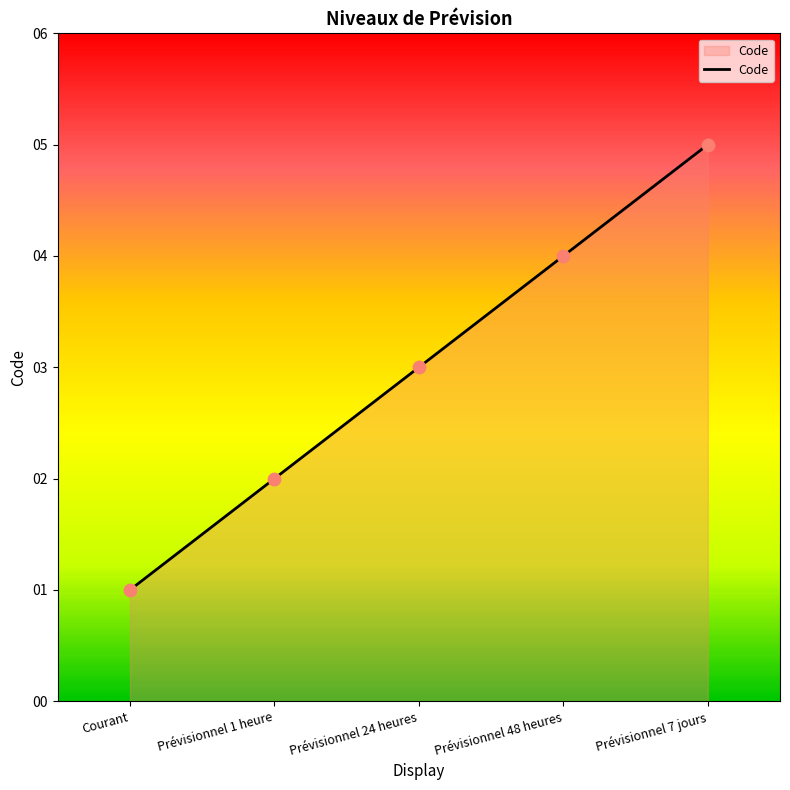

Which has a higher value, Courant or Prévisionnel 1 heure?

Prévisionnel 1 heure